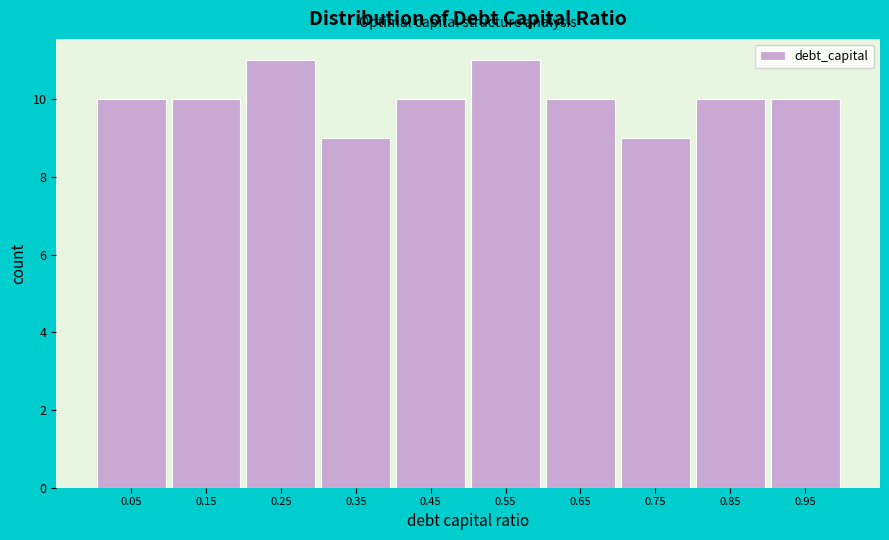

Reading left to right, transcribe this chart: for each bar, give the range it covers on the x-axis and its height. The values are not printed on the chart, so give them approximately, as read against the axis.

0.0 to 0.1: 10
0.1 to 0.2: 10
0.2 to 0.3: 11
0.3 to 0.4: 9
0.4 to 0.5: 10
0.5 to 0.6: 11
0.6 to 0.7: 10
0.7 to 0.8: 9
0.8 to 0.9: 10
0.9 to 1.0: 10